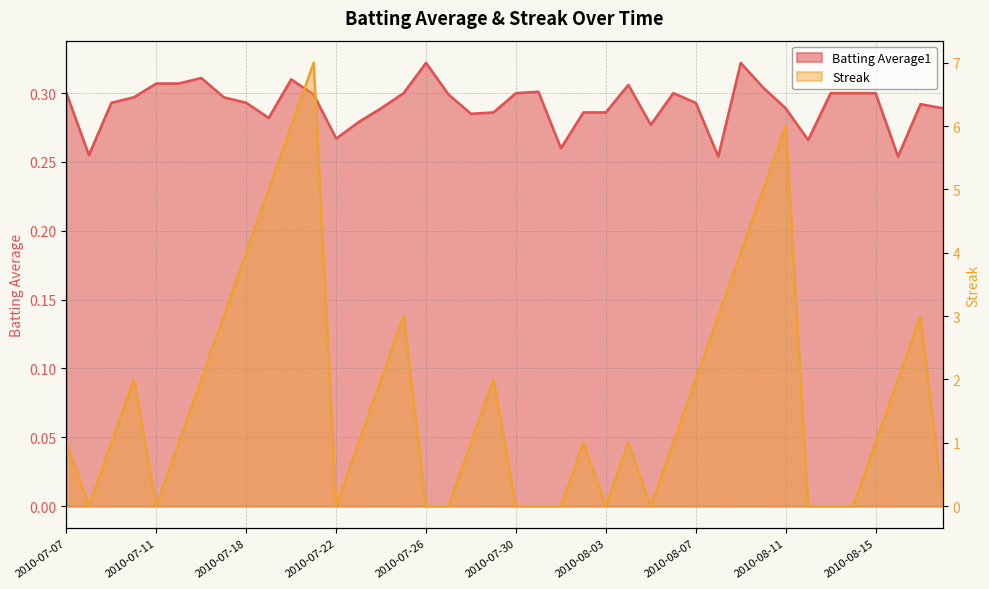

At which category does Streak reach its first local peak?

2010-07-10